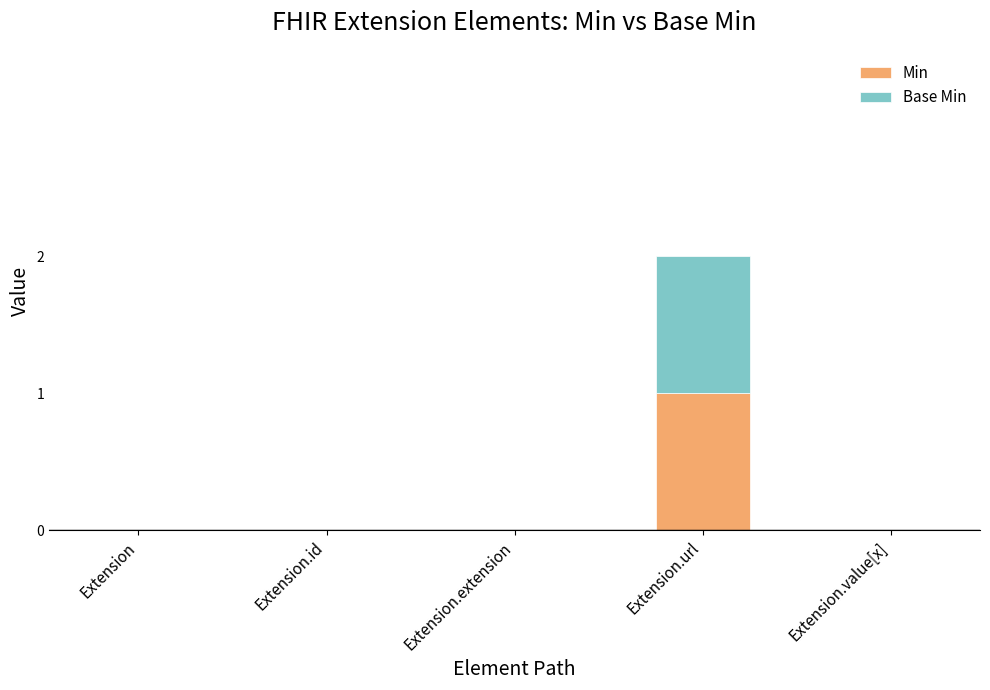

Are the bars grouped side by side (vs. stacked)?

No